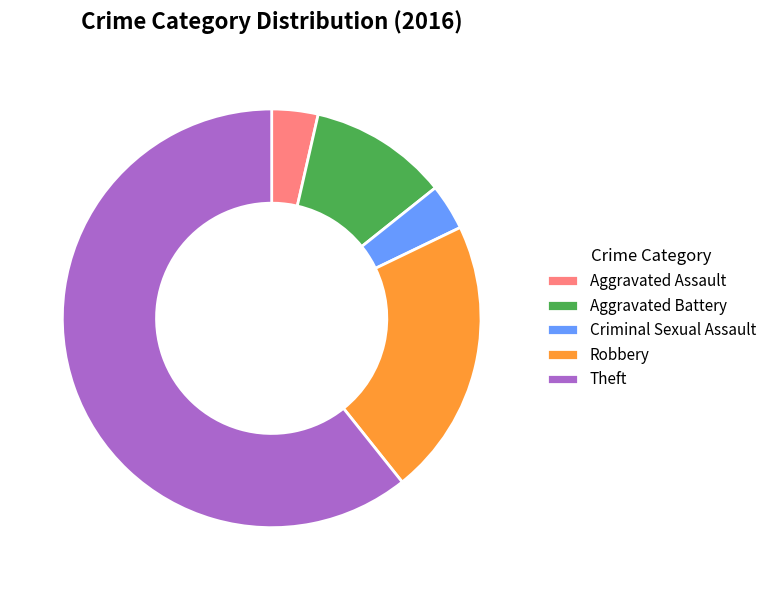

Is it true that Aggravated Battery is 11% of the pie?

True